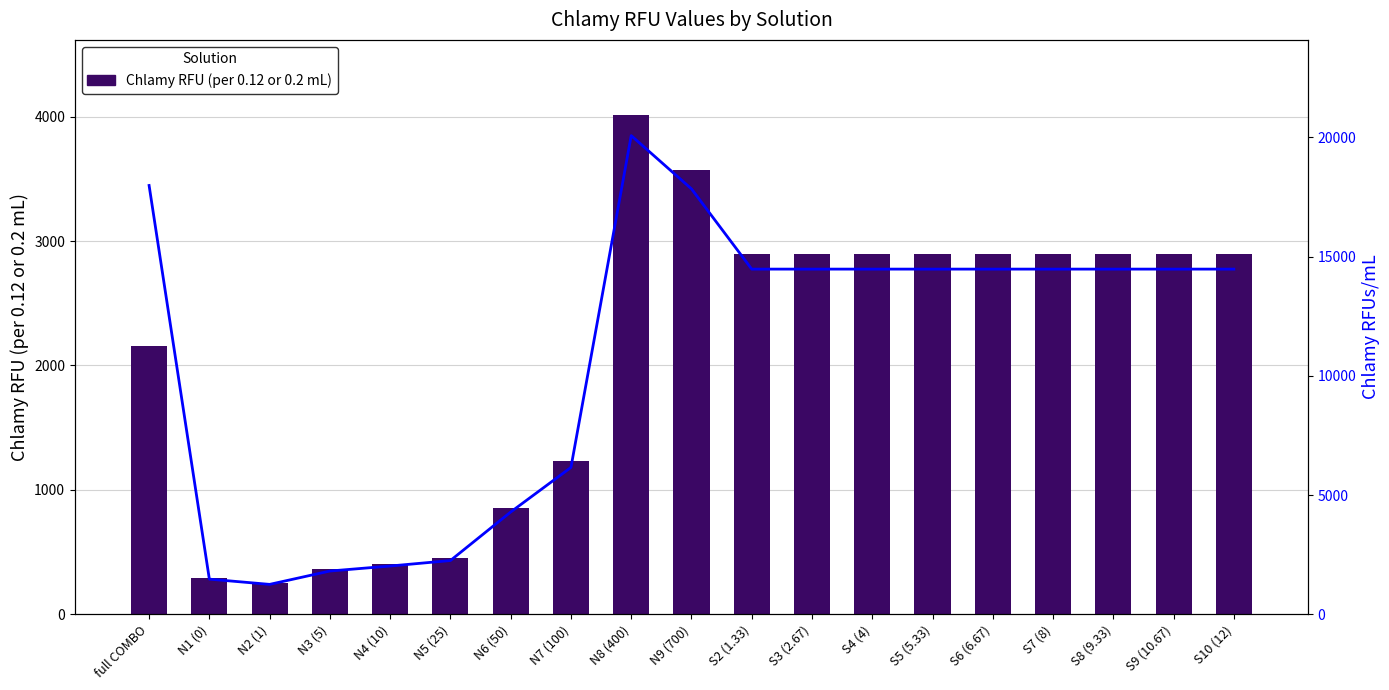

Is the value of Chlamy RFUs/mL at N9 (700) greater than the value of Chlamy RFU (per 0.12 or 0.2 mL) at N5 (25)?

Yes